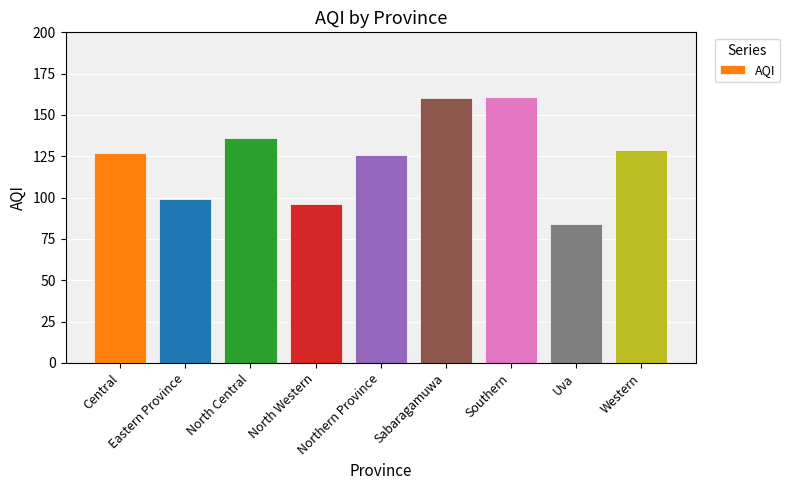

What is the label of the 3rd bar from the right?

Southern